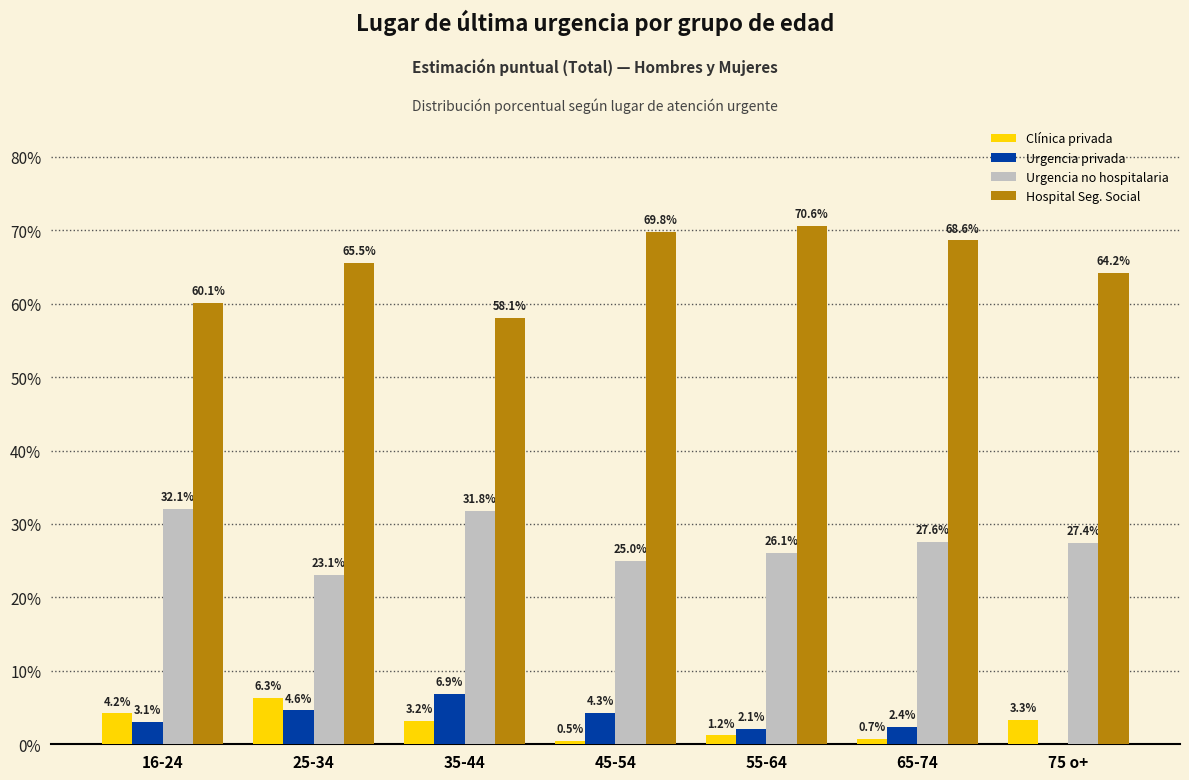

How many categories are shown in the chart?

7